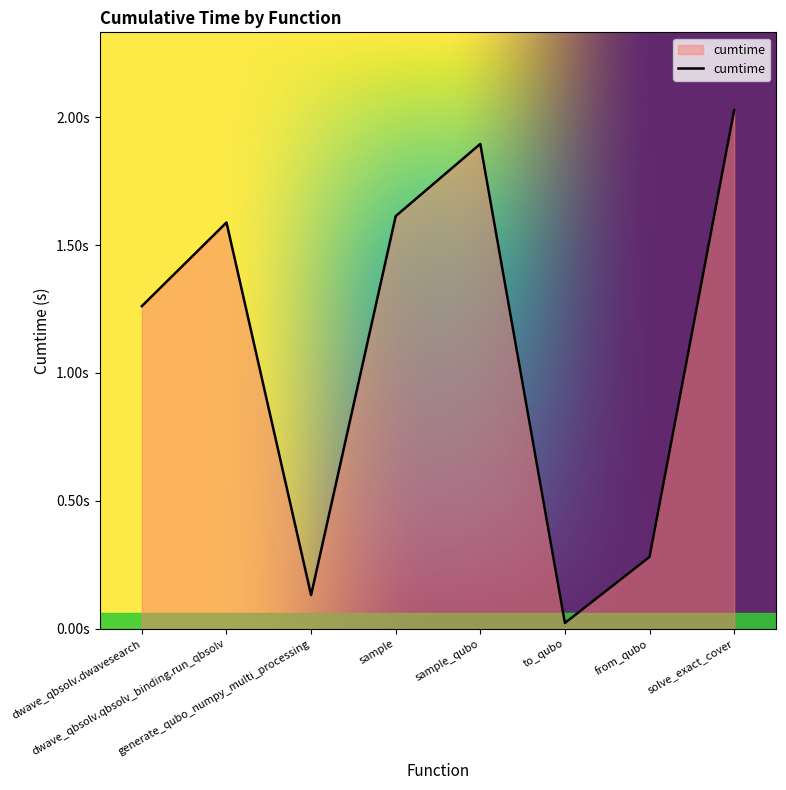

What is the sum of the values at solve_exact_cover and generate_qubo_numpy_multi_processing?

2.2